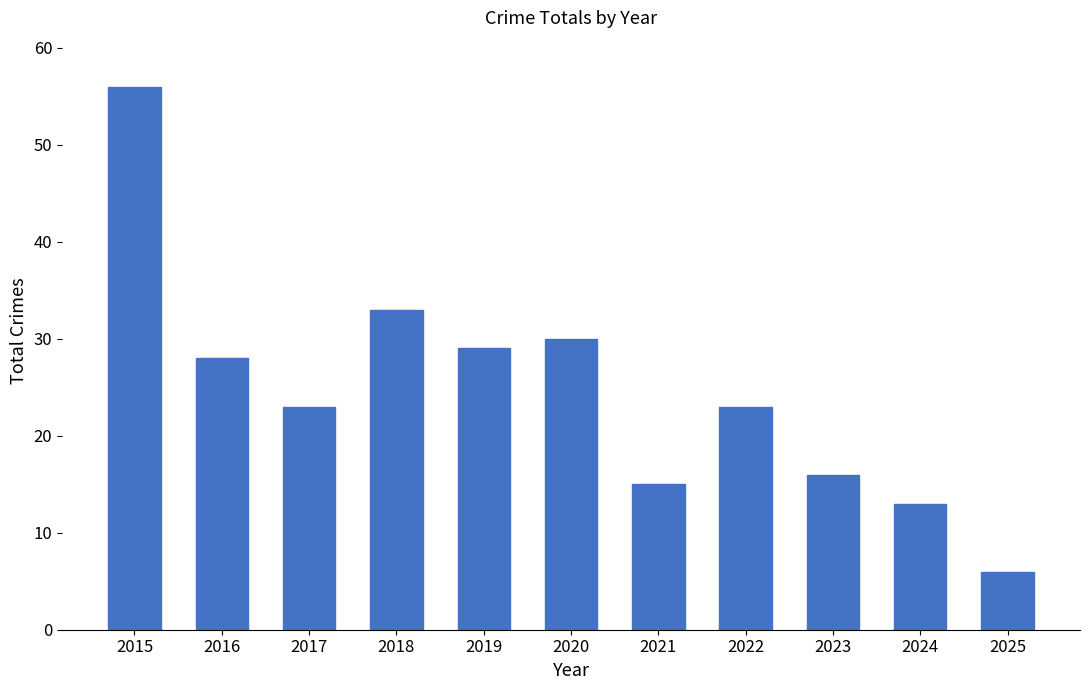

Does the chart contain any negative values?

No